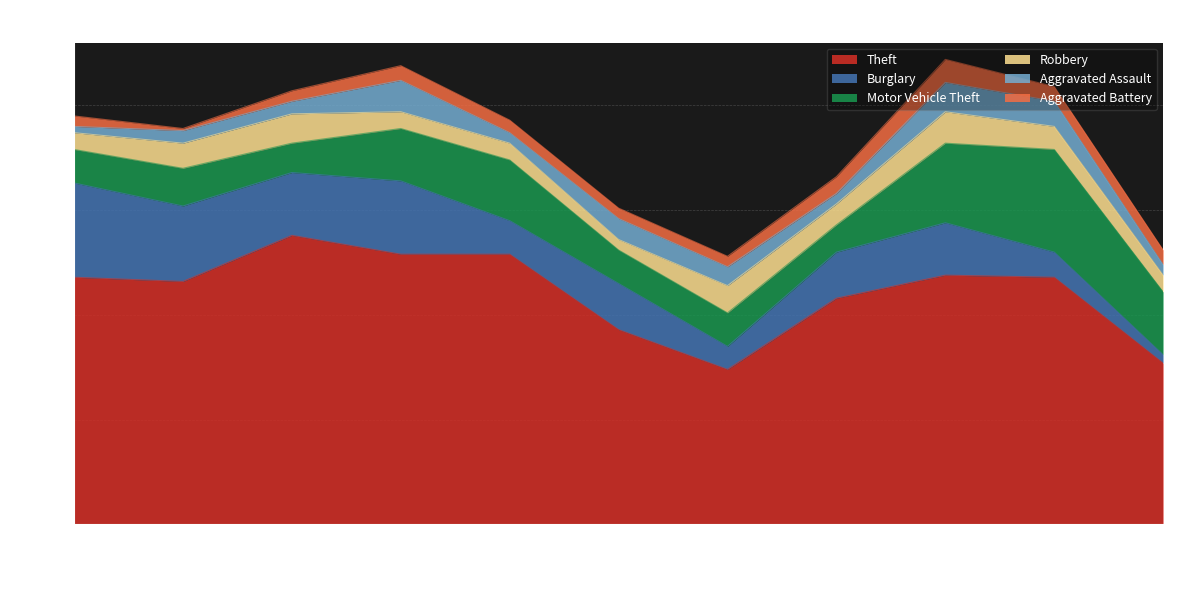

Is it true that Theft equals 129 at 2018?

True